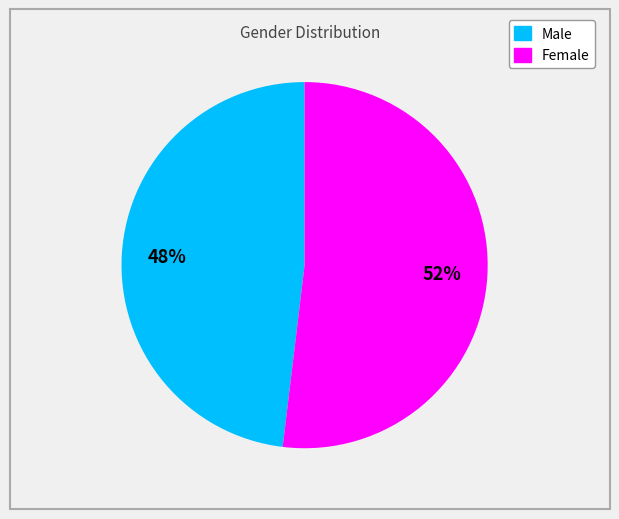

To the nearest percent, what portion does Female represent?

52%